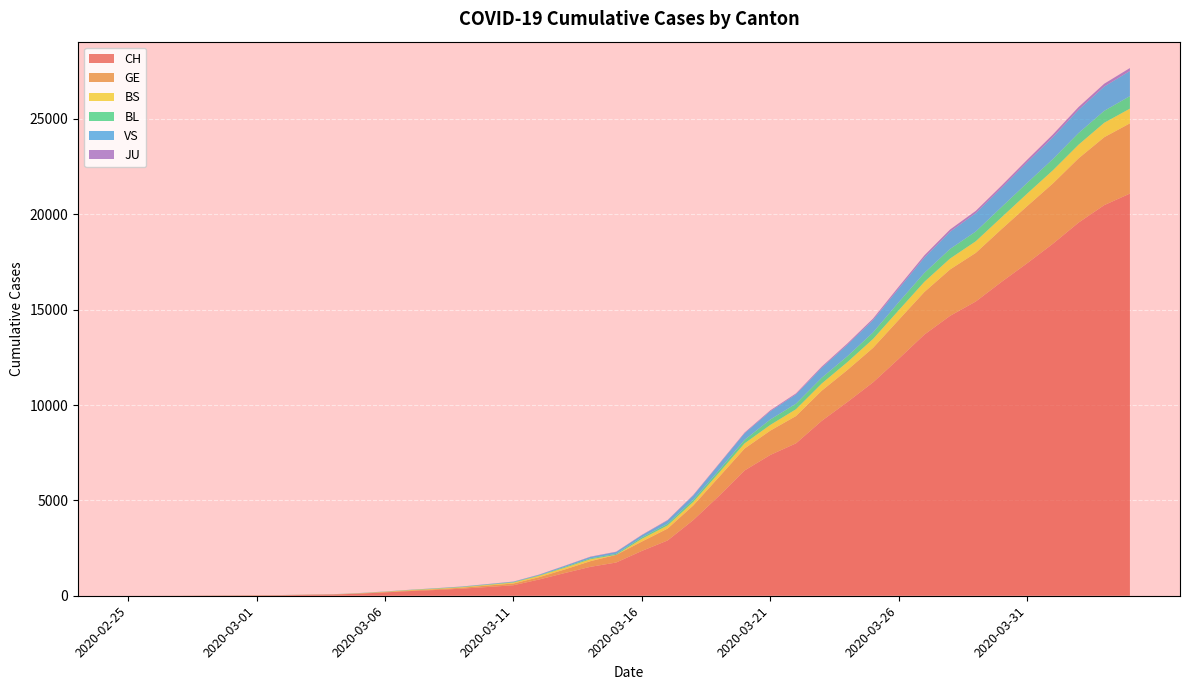

Reading left to right, transcribe all the data shown in this chart.

CH: 1	2	4	11	14	20	26	46	63	109	176	247	303	373	458	551	852	1191	1516	1742	2350	2896	3965	5229	6569	7382	7990	9167	10156	11188	12424	13695	14677	15429	16455	17435	18455	19564	20482	21088
GE: 0	1	1	3	5	7	7	9	9	13	18	30	40	49	79	90	121	188	298	401	490	623	769	991	1150	1276	1432	1582	1679	1809	2041	2234	2433	2550	2764	2994	3161	3369	3561	3683
BS: 0	0	1	1	1	1	1	3	3	8	15	21	24	28	33	49	73	92	100	0	144	165	182	222	272	299	358	376	414	466	505	534	573	609	621	657	691	718	758	771
BL: 0	0	0	1	2	2	2	2	2	6	6	15	19	20	22	26	26	42	47	54	76	89	116	134	184	282	289	302	306	341	422	466	502	511	539	561	588	610	625	656
VS: 0	0	0	1	1	0	3	3	4	5	6	0	7	12	17	22	30	53	76	98	116	173	225	311	346	433	490	527	606	651	715	808	902	964	1000	1085	1145	1218	1273	1319
JU: 0	0	0	0	0	0	0	1	1	2	3	4	4	5	6	6	9	10	15	16	17	24	26	31	37	49	51	57	66	78	99	112	118	118	122	127	144	145	149	153